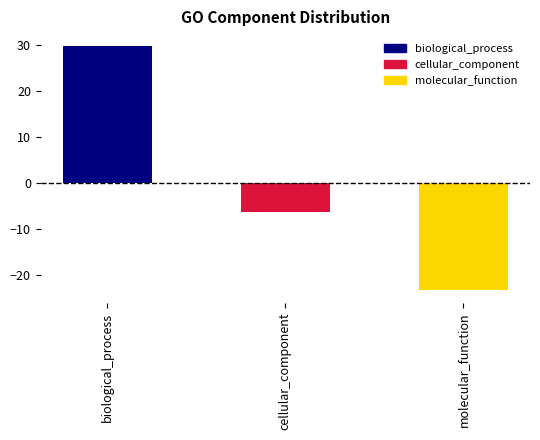

How many series are shown in this chart?

1